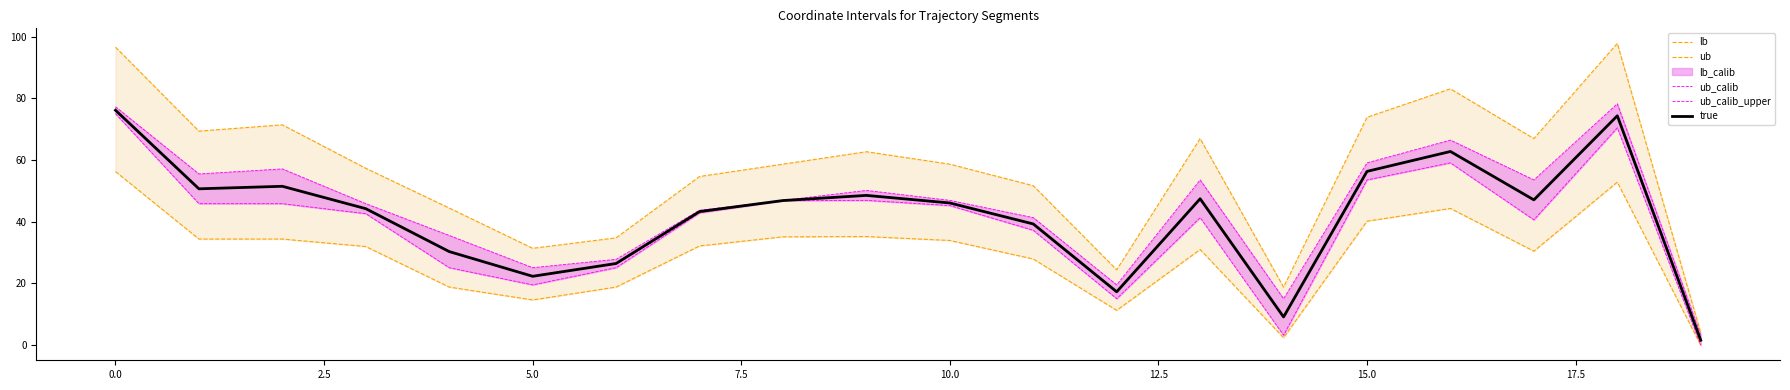

At which label does ub_calib_upper reach its peak?

18